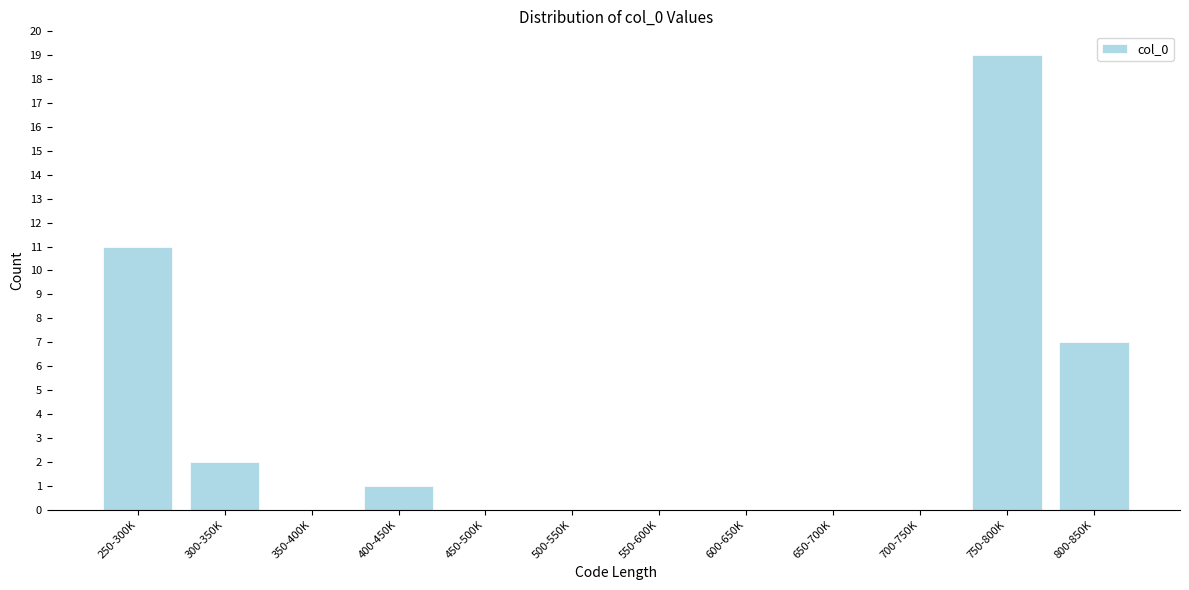

Reading left to right, what are all the values shown in this chart?

250-300K=11	300-350K=2	350-400K=0	400-450K=1	450-500K=0	500-550K=0	550-600K=0	600-650K=0	650-700K=0	700-750K=0	750-800K=19	800-850K=7